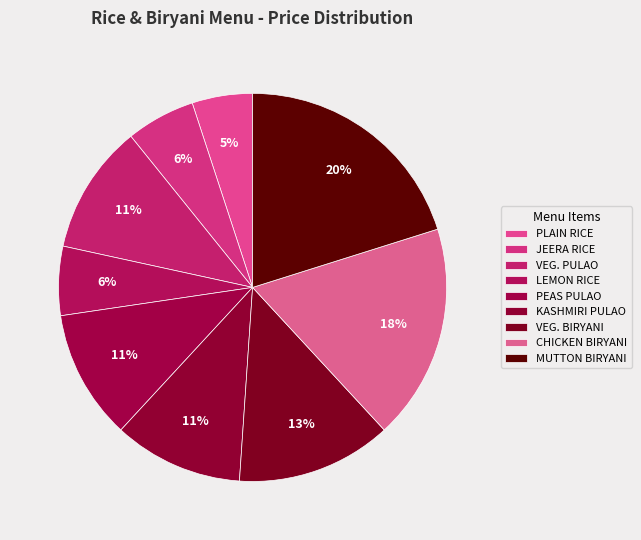

To the nearest percent, what percentage of the pie is PEAS PULAO?

11%